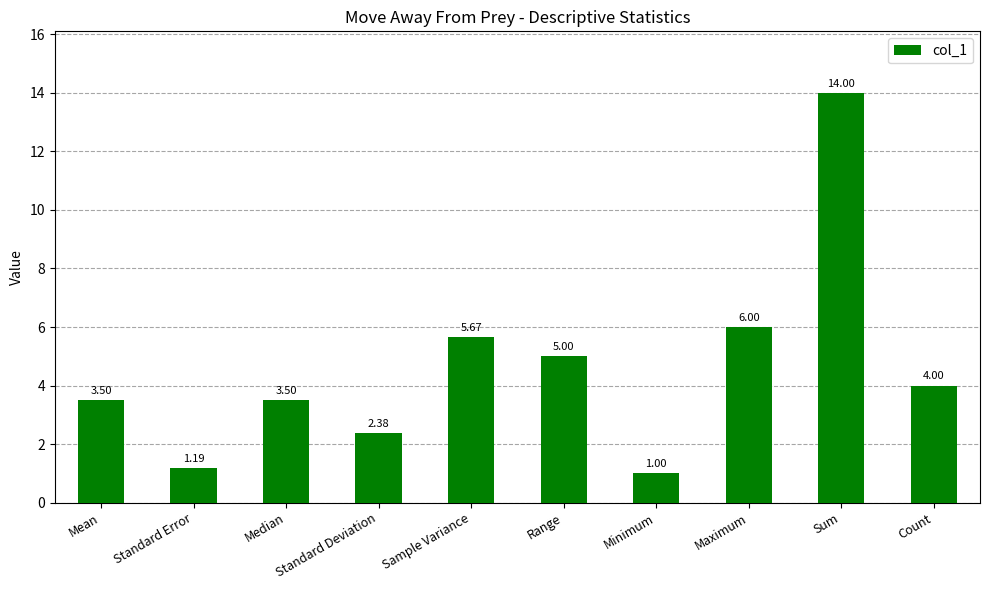

What is the maximum value shown in the chart?

14.0